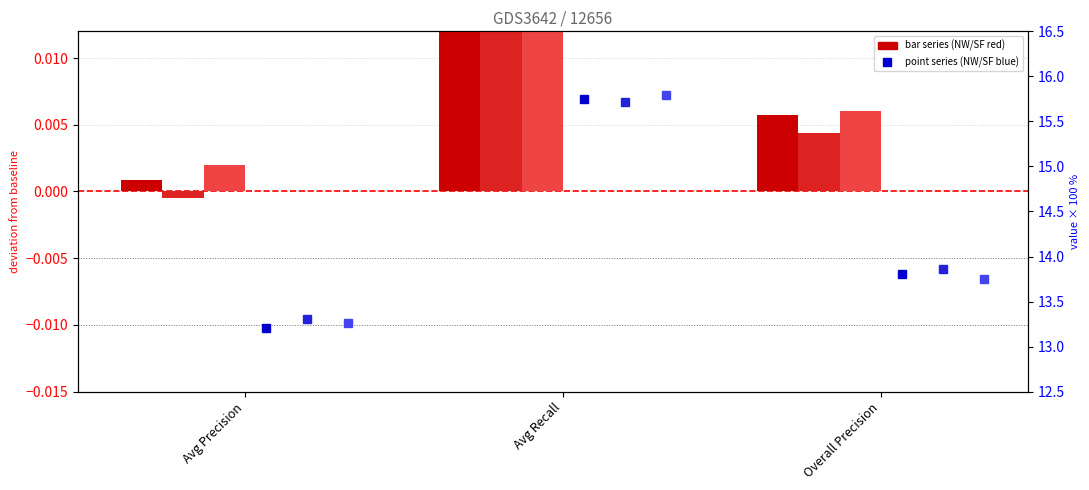

At which label is NW Keep2000 cut=0.05 closest to 0?

Avg Precision